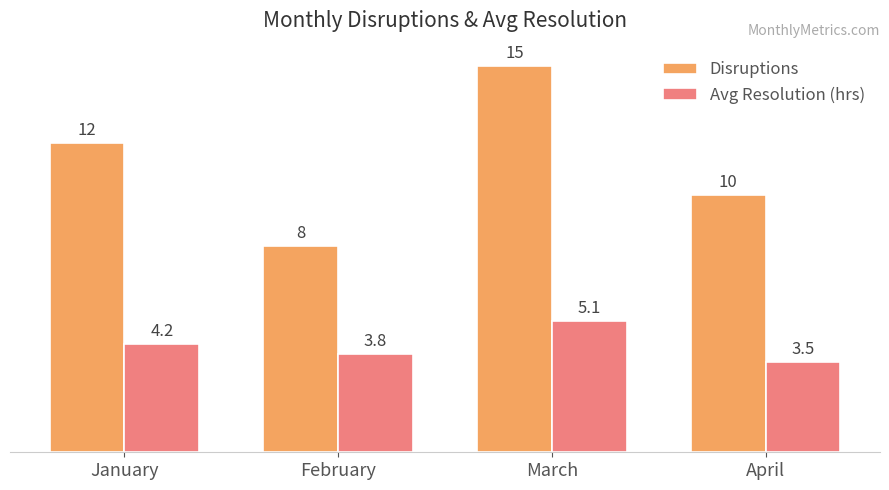

At which label does Avg Resolution (hrs) first exceed 4?

January